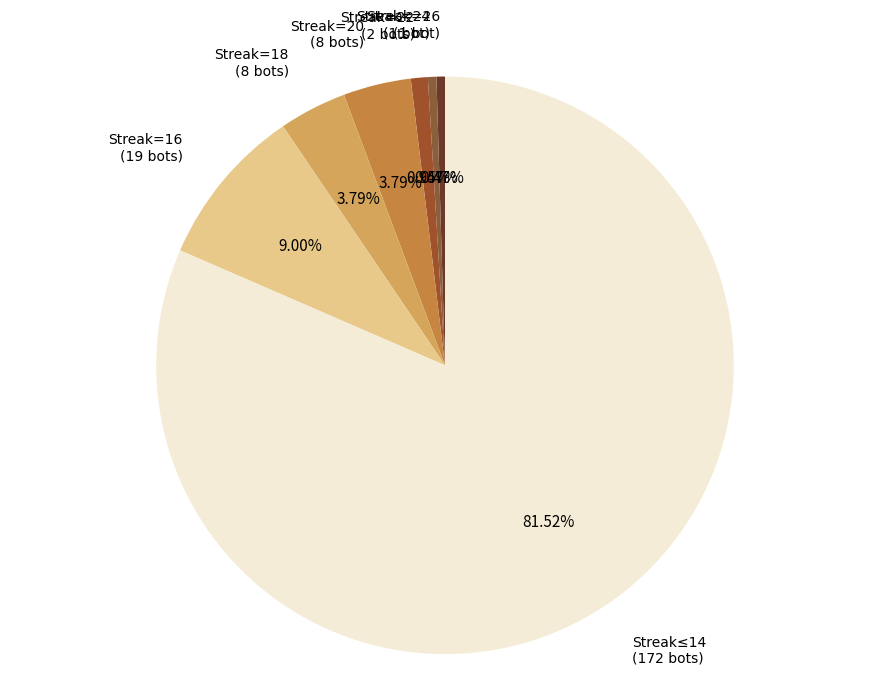

What is the ratio of the value at Streak=20 (8 bots) to the value at Streak=24 (1 bot)?

8.0